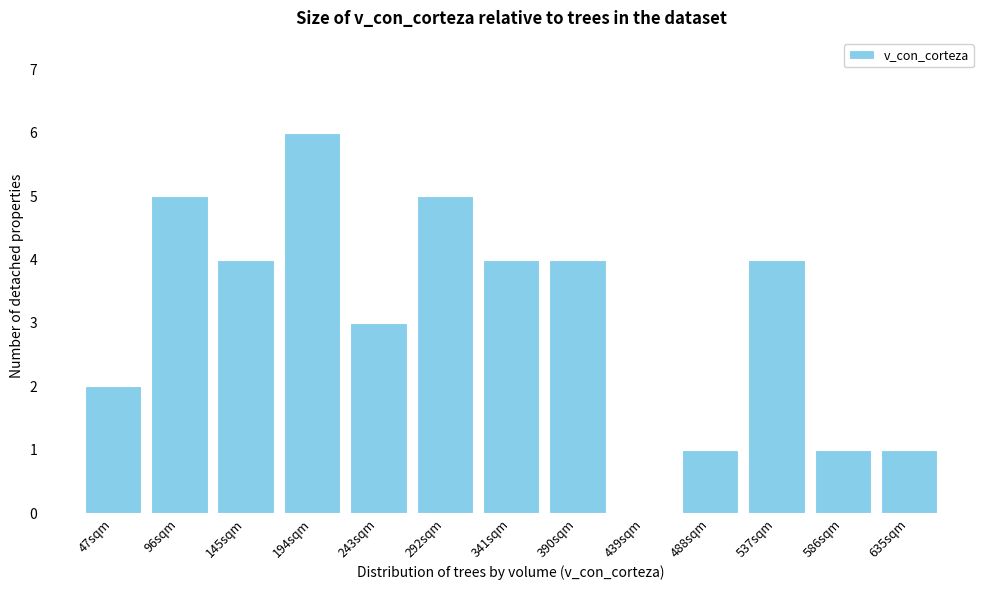

Reading left to right, list all the values displayed in this chart.

47sqm=2	96sqm=5	145sqm=4	194sqm=6	243sqm=3	292sqm=5	341sqm=4	390sqm=4	439sqm=0	488sqm=1	537sqm=4	586sqm=1	635sqm=1